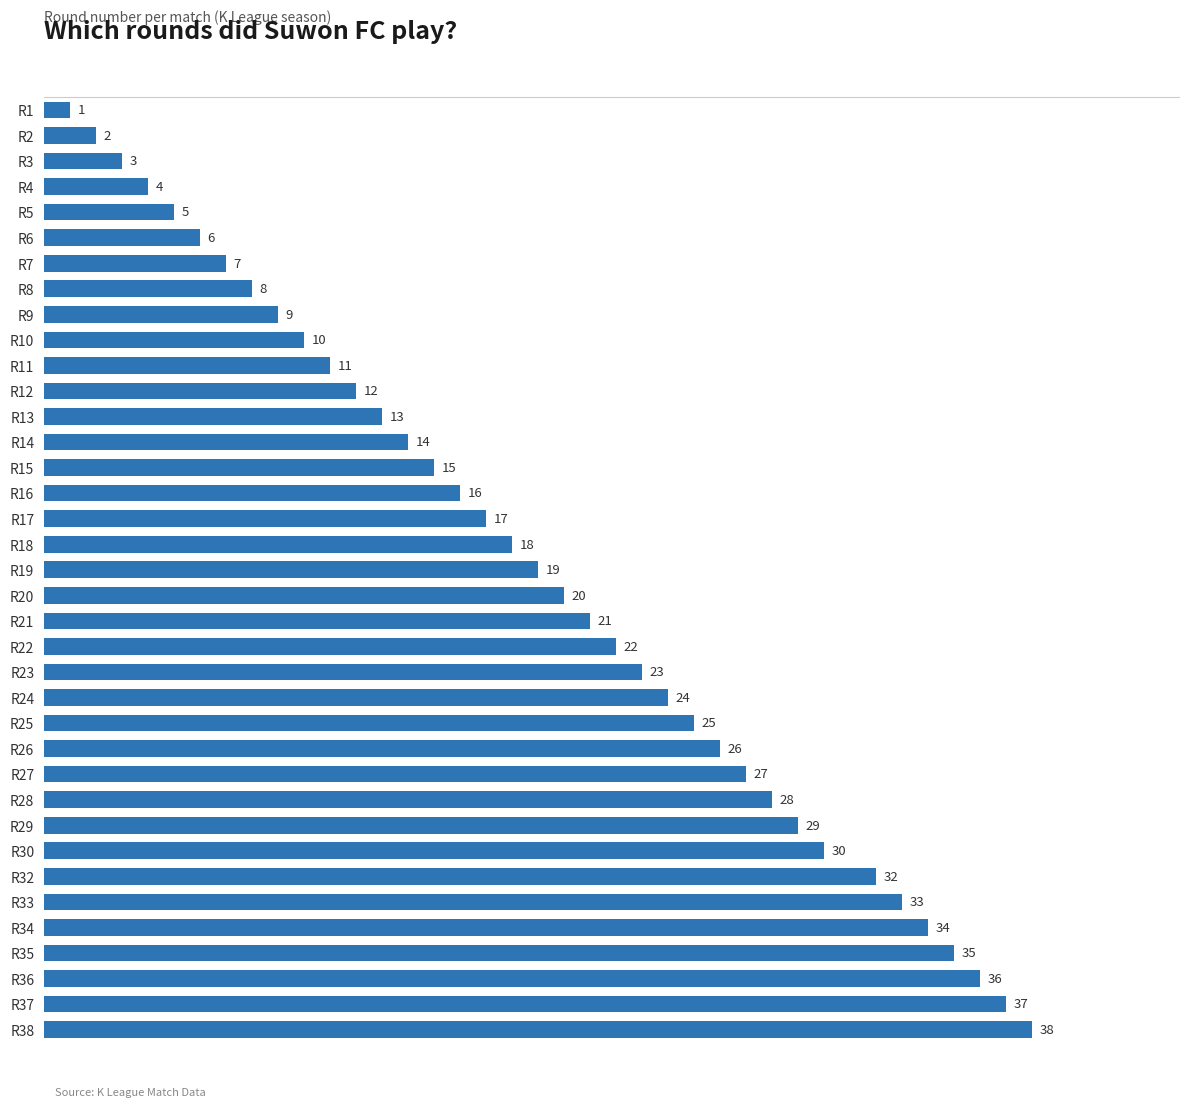

Are the bars horizontal?

Yes